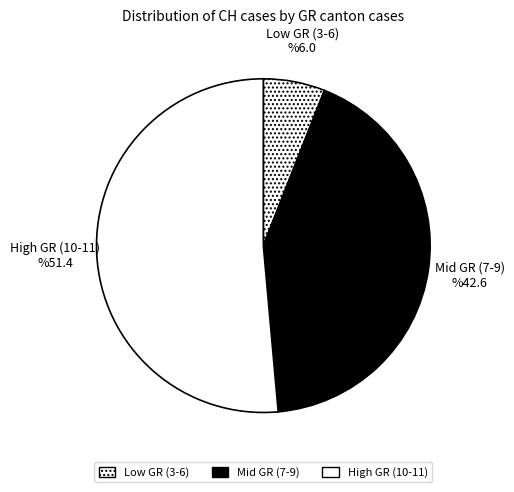

Combined, do Mid GR (7-9) and High GR (10-11) account for over 50%?

Yes